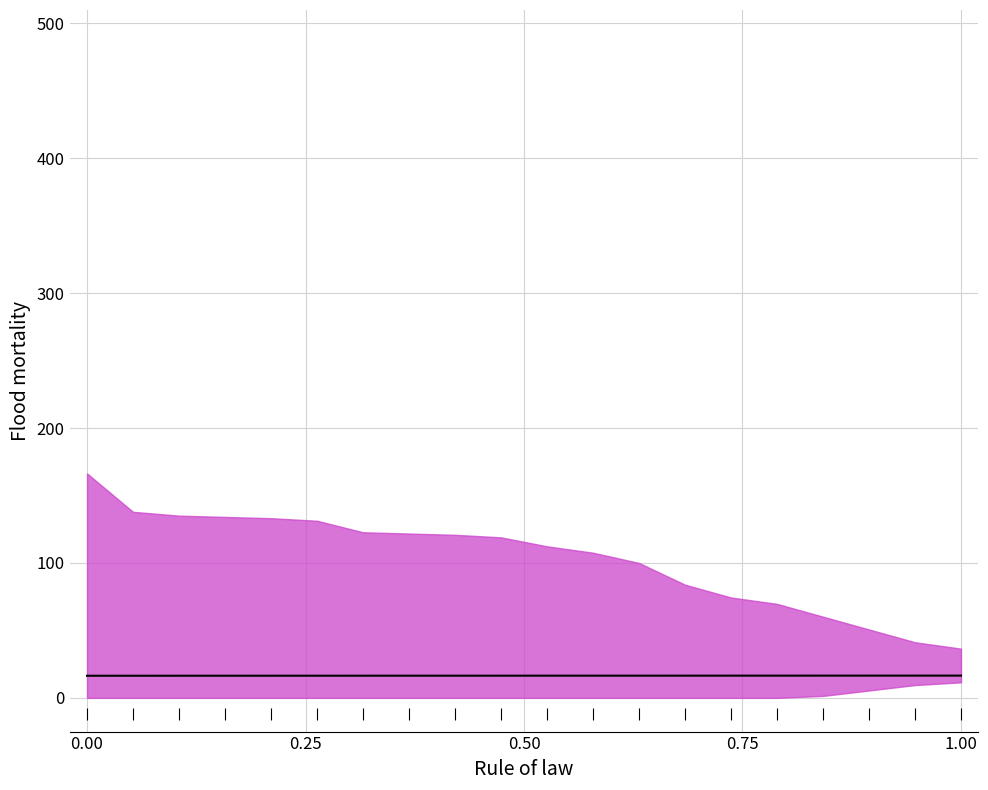

How many lines are shown in the chart?

1